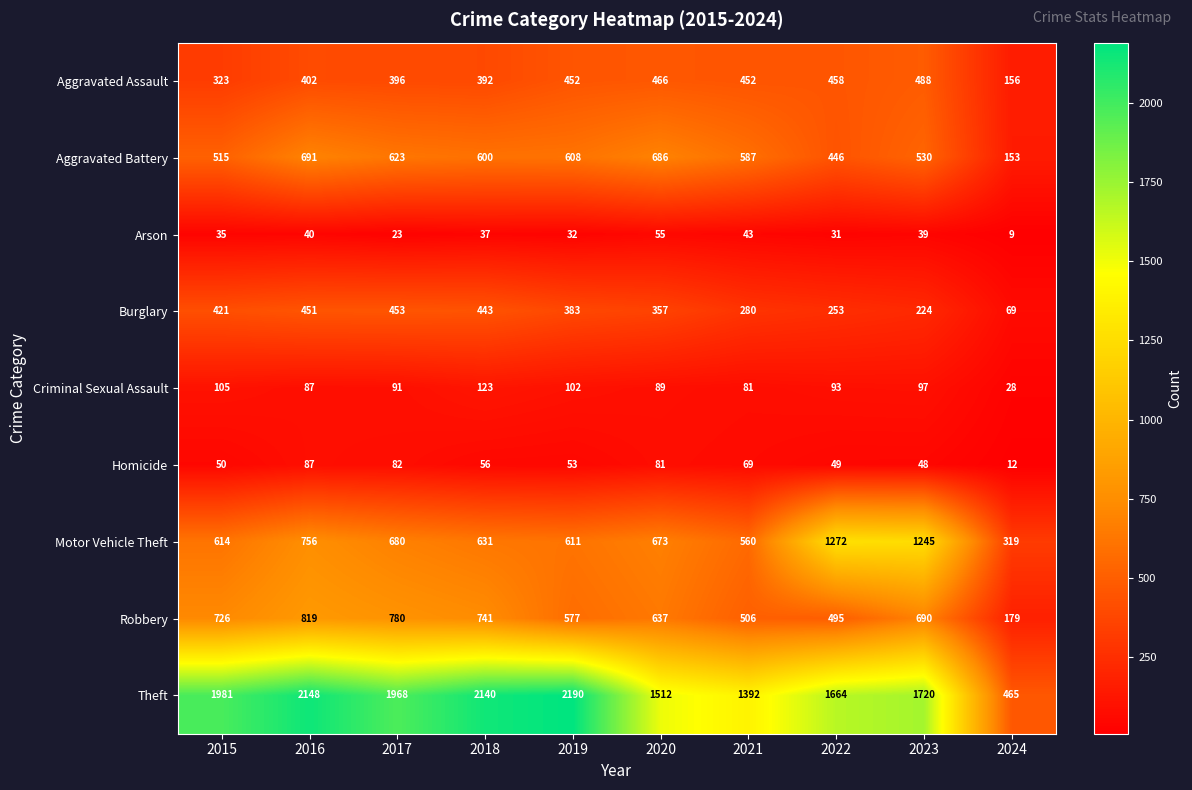

Which category has the lowest value in the Theft series?

2024